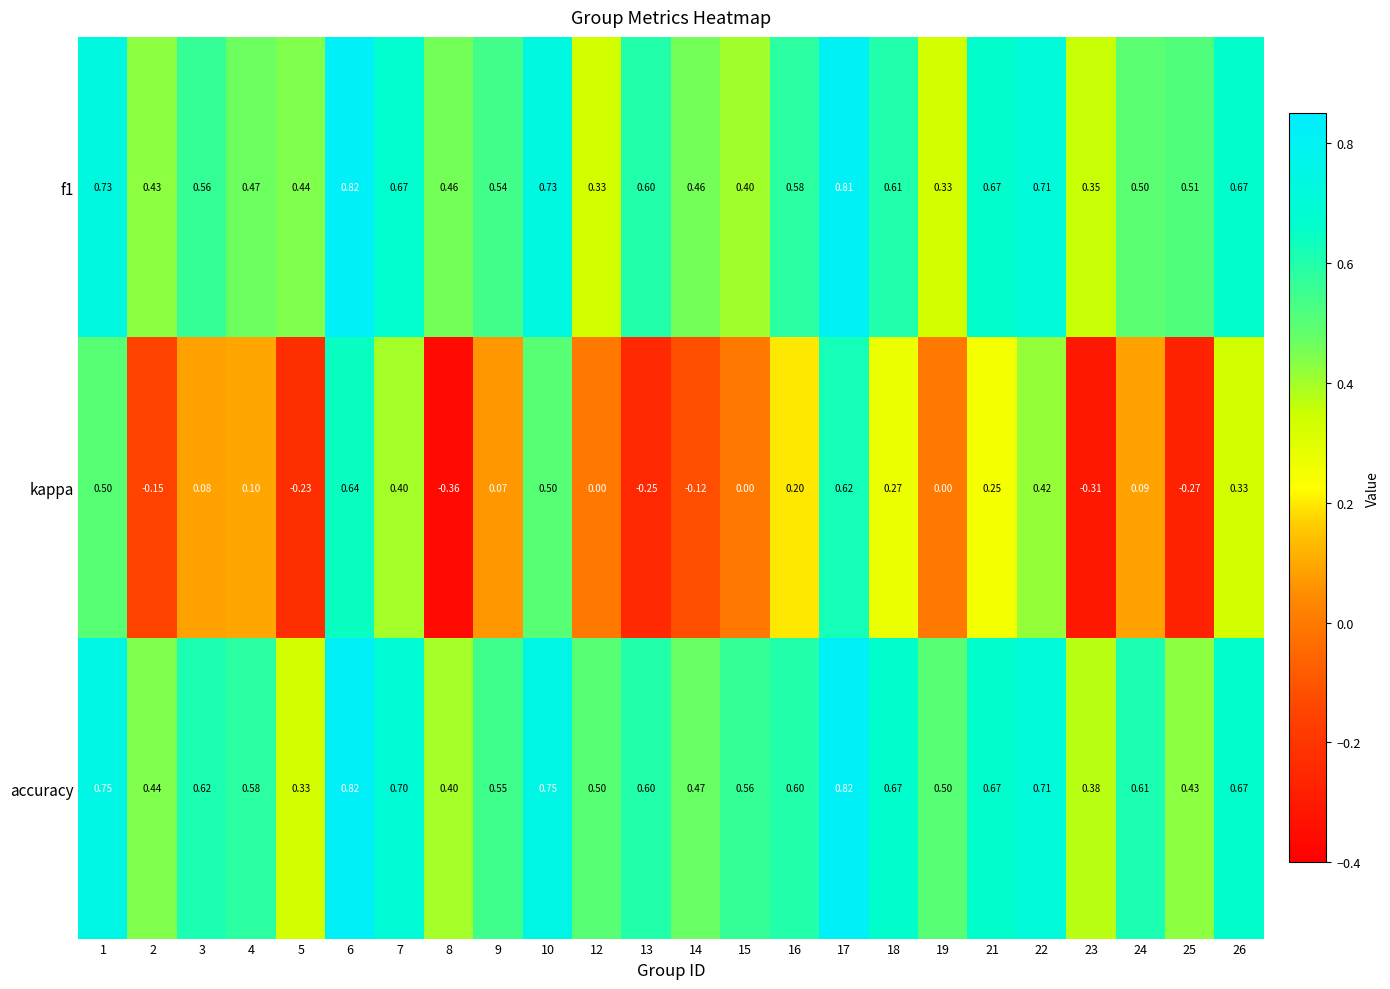

What is the difference between the highest and lowest values at 12?

0.5